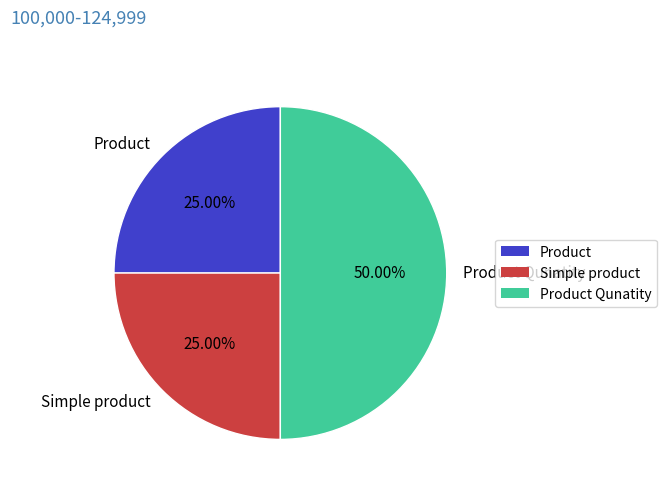

Approximately how many times larger is the value at Product Qunatity compared to Product?

2.0